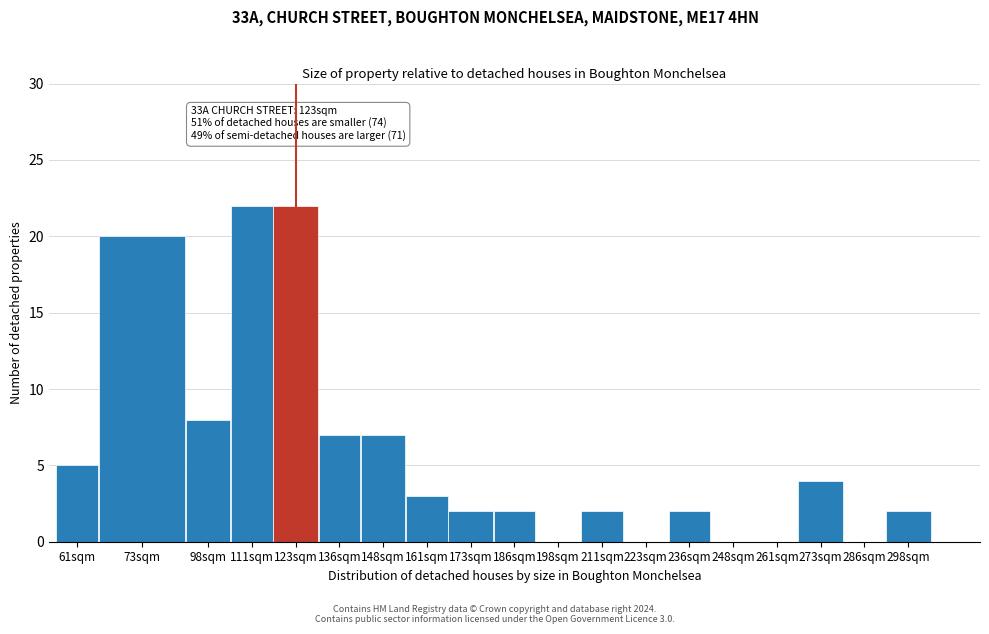

Reading left to right, extract all data points from this chart.

61sqm=5	73sqm=20	98sqm=8	111sqm=22	123sqm=22	136sqm=7	148sqm=7	161sqm=3	173sqm=2	186sqm=2	198sqm=0	211sqm=2	223sqm=0	236sqm=2	248sqm=0	261sqm=0	273sqm=4	286sqm=0	298sqm=2